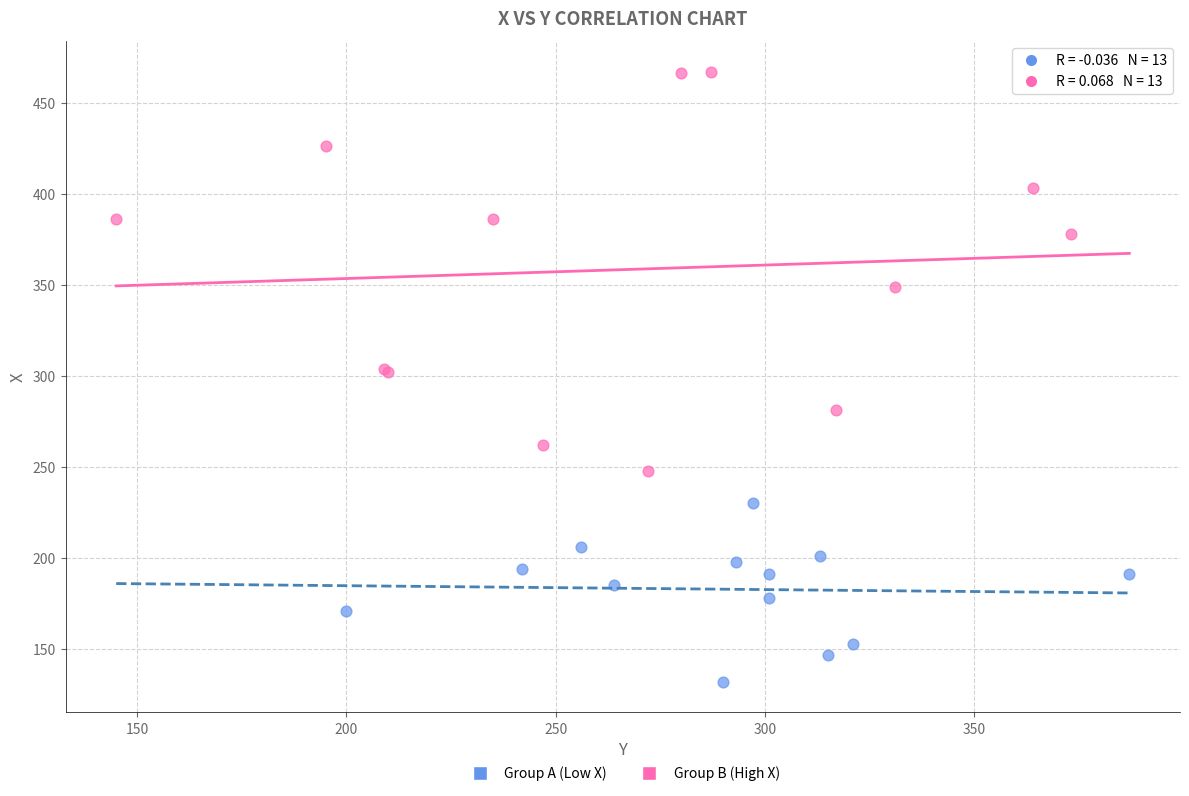

Which series has the largest Y range (max minus min)?

Group B (High X)